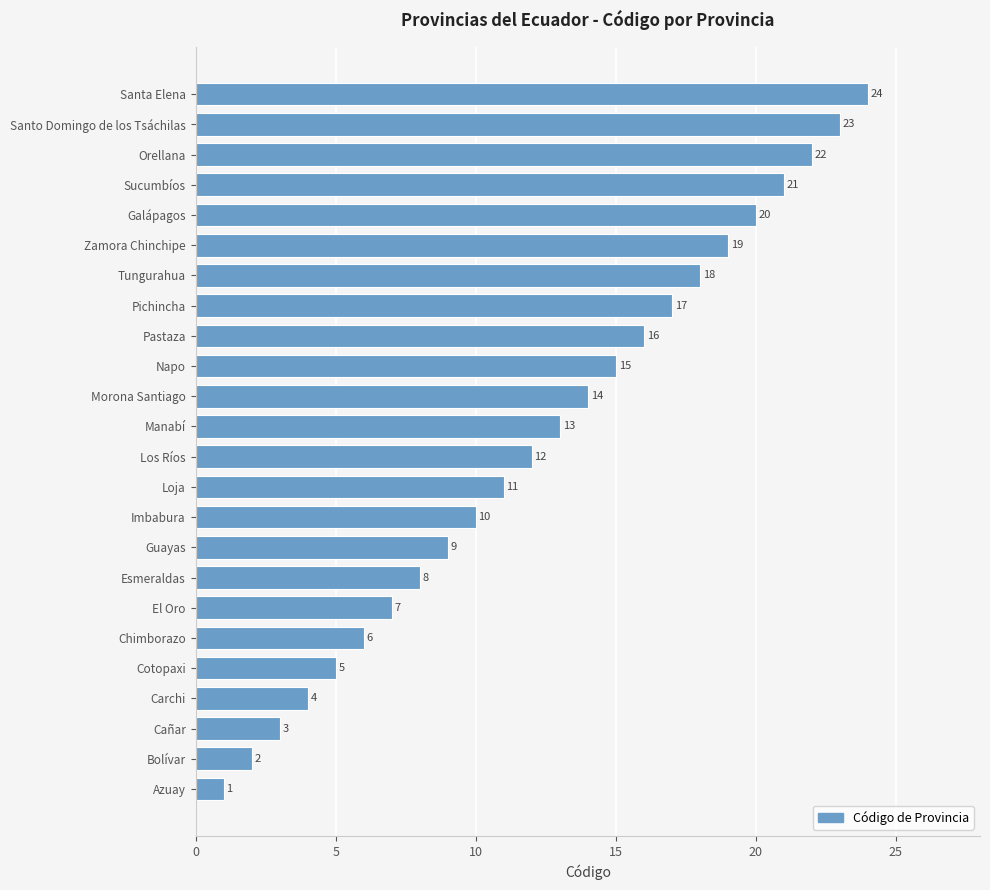

Rank the categories by value from lowest to highest.

Azuay, Bolívar, Cañar, Carchi, Cotopaxi, Chimborazo, El Oro, Esmeraldas, Guayas, Imbabura, Loja, Los Ríos, Manabí, Morona Santiago, Napo, Pastaza, Pichincha, Tungurahua, Zamora Chinchipe, Galápagos, Sucumbíos, Orellana, Santo Domingo de los Tsáchilas, Santa Elena